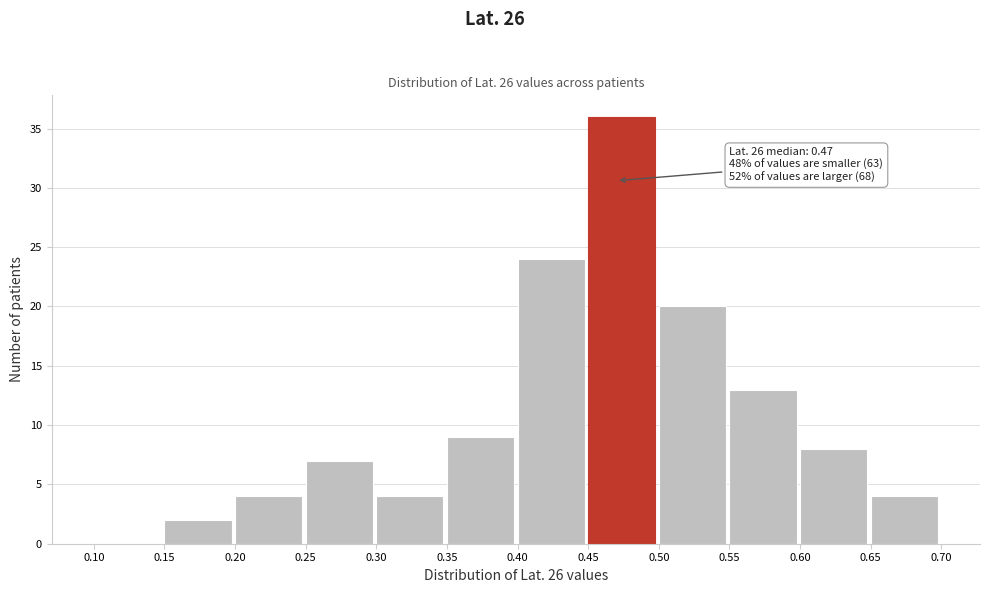

Over which range of the x-axis is the bar tallest?

0.45 to 0.50